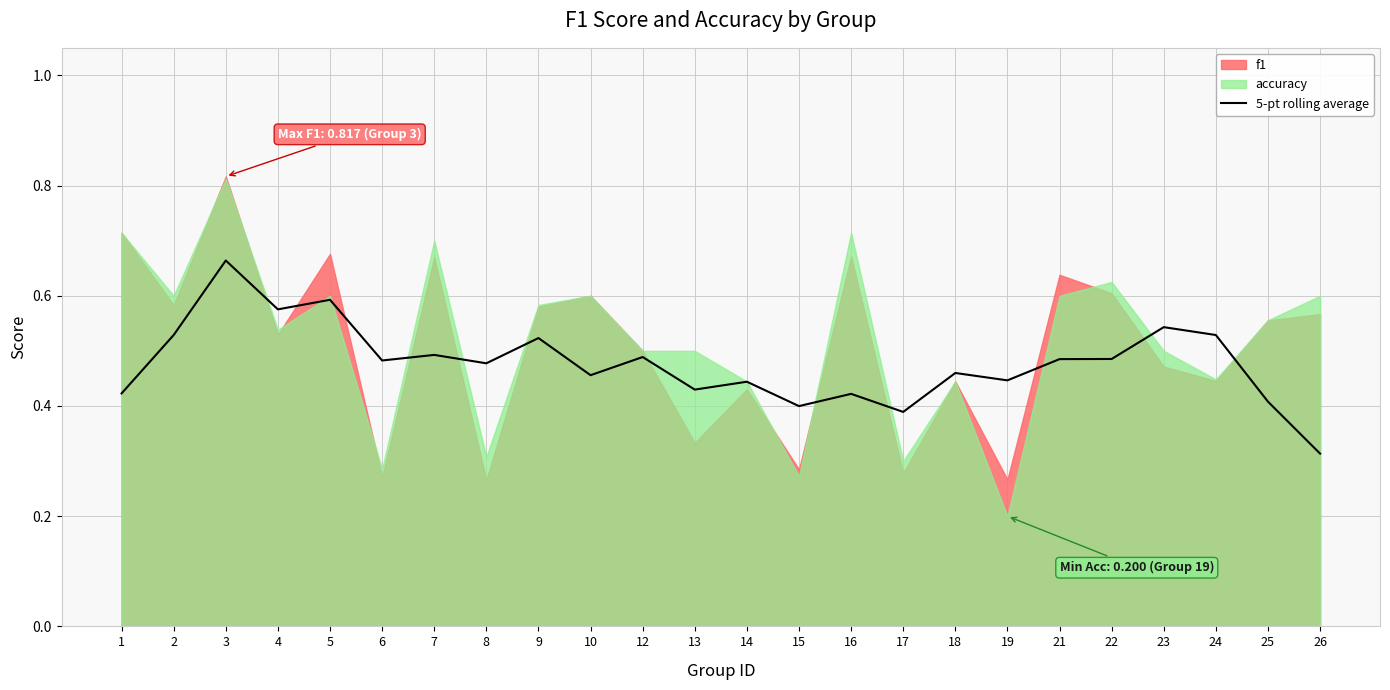

How many points are lower than both their immediate neighbors (excluding endpoints)?

8